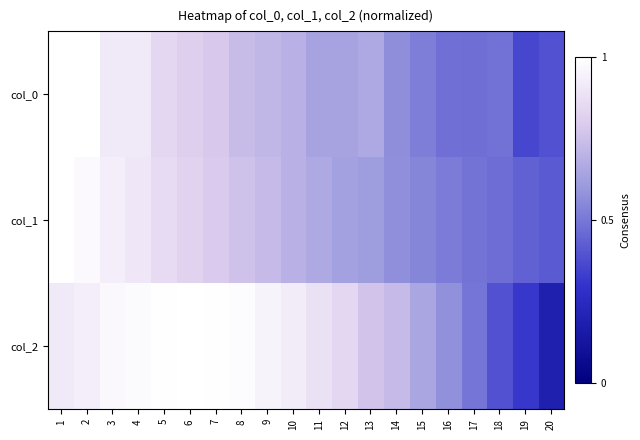

Which label corresponds to the largest value in the chart?

1